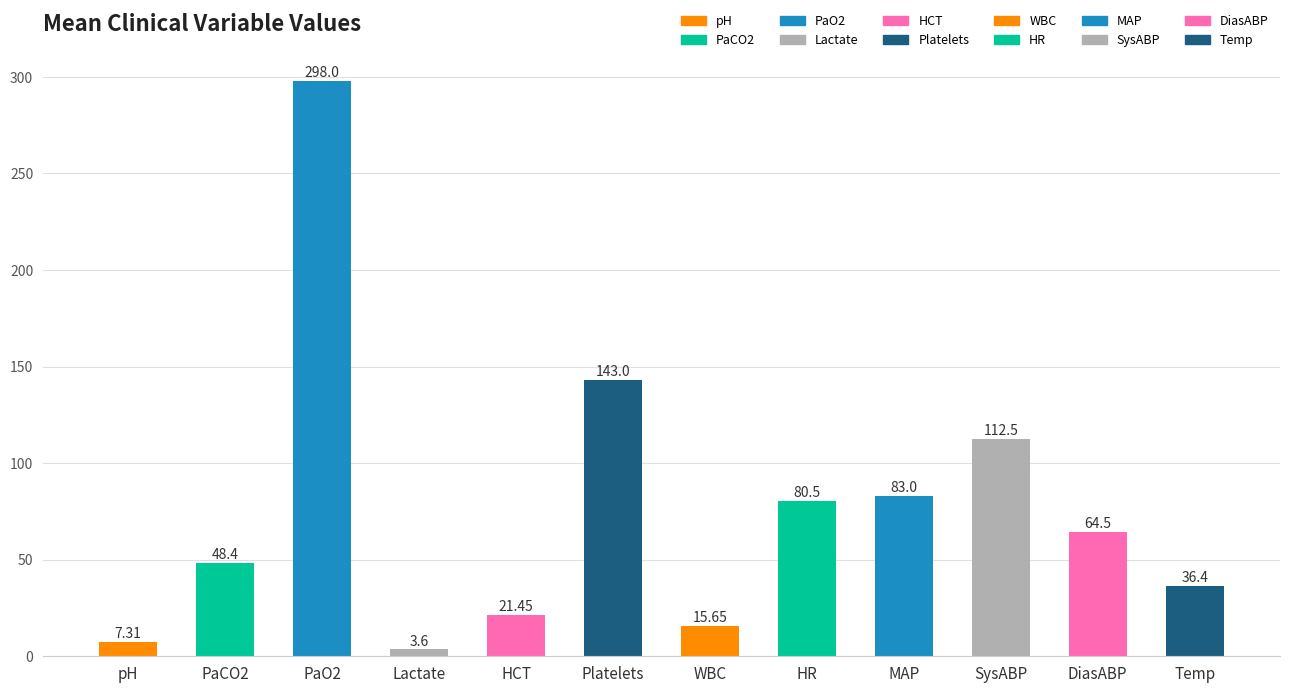

Rank the categories by value from highest to lowest.

PaO2, Platelets, SysABP, MAP, HR, DiasABP, PaCO2, Temp, HCT, WBC, pH, Lactate